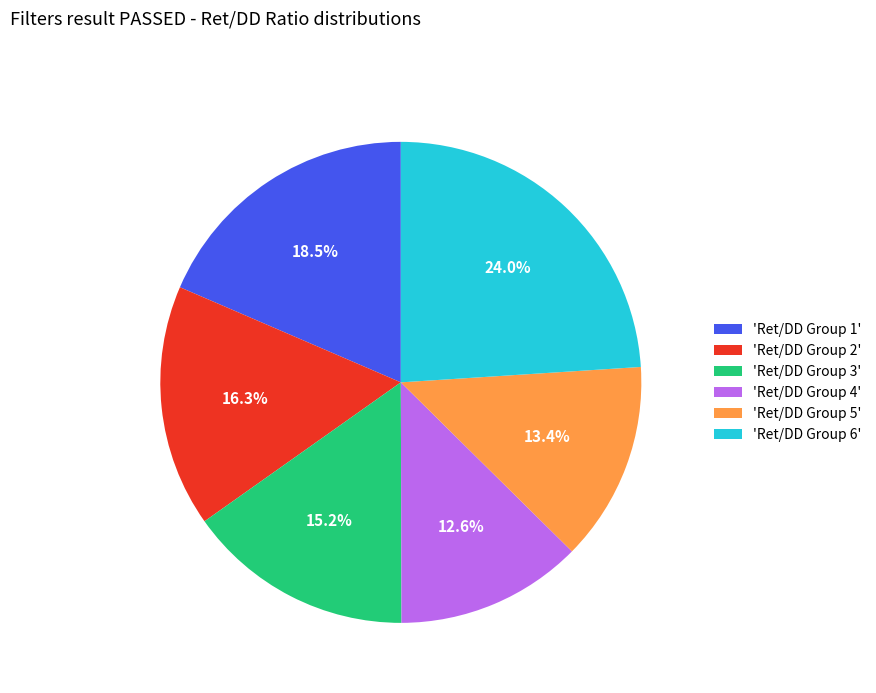

Which category has the biggest portion of the pie?

'Ret/DD Group 6'